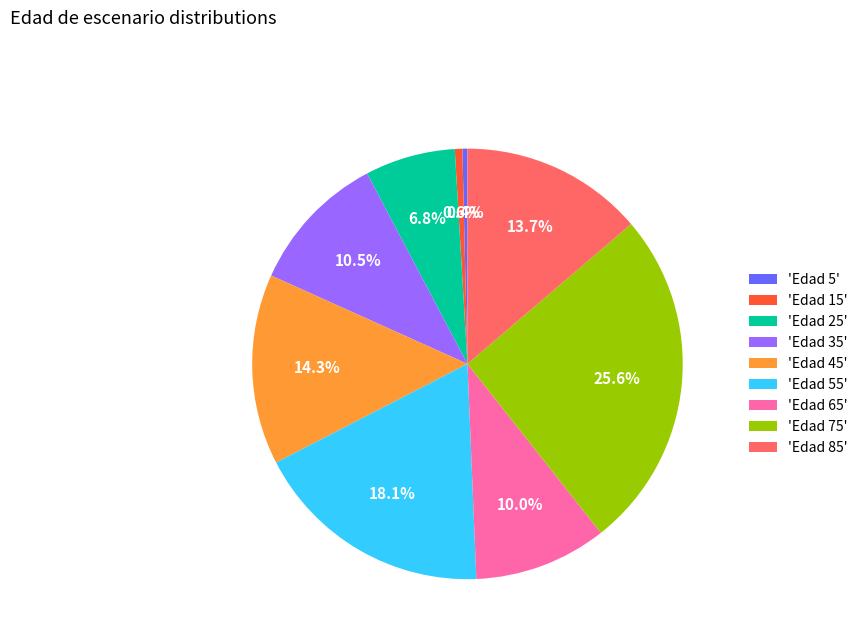

Which slice is the largest?

'Edad 75'